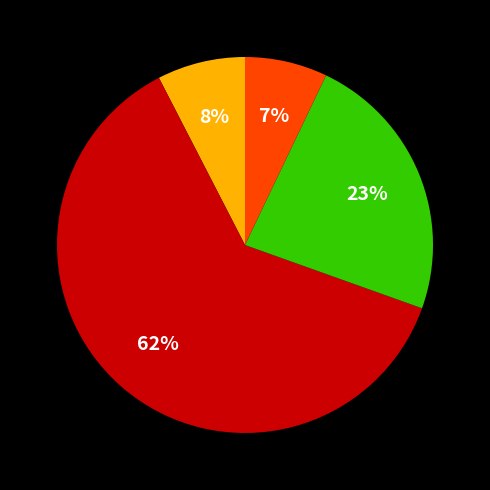

Does any single category account for the majority?

Yes